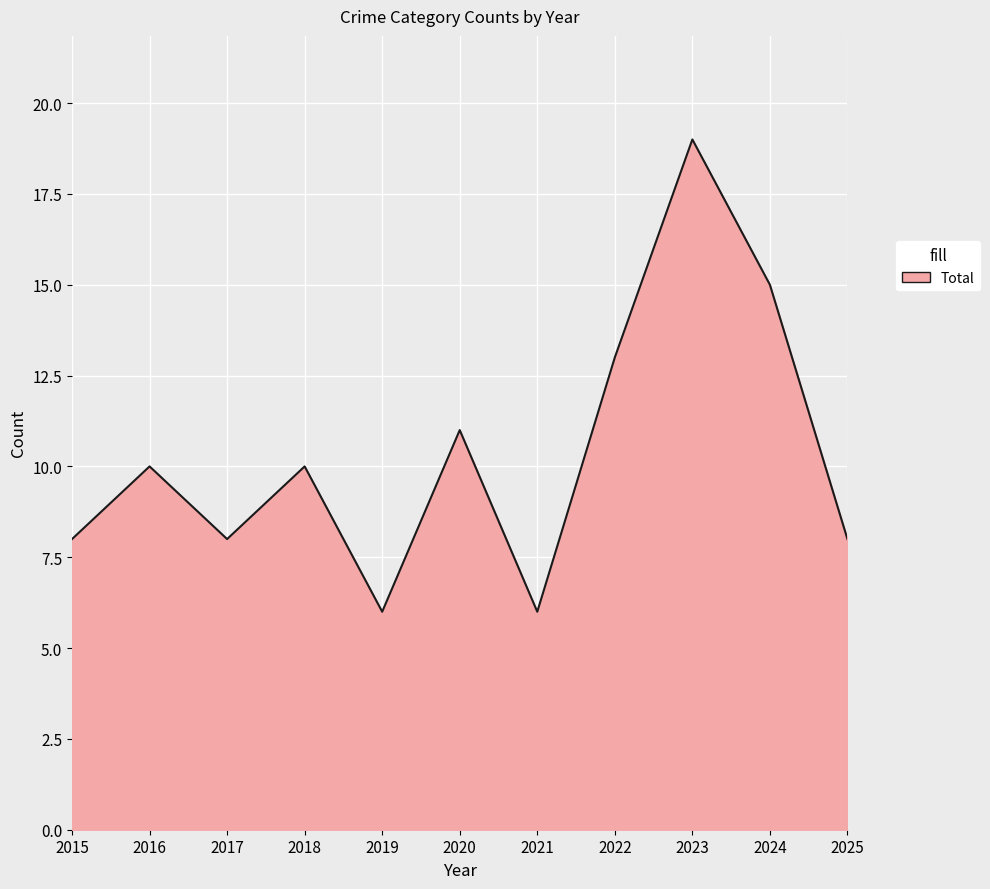

What value does the data have at 2017?

8